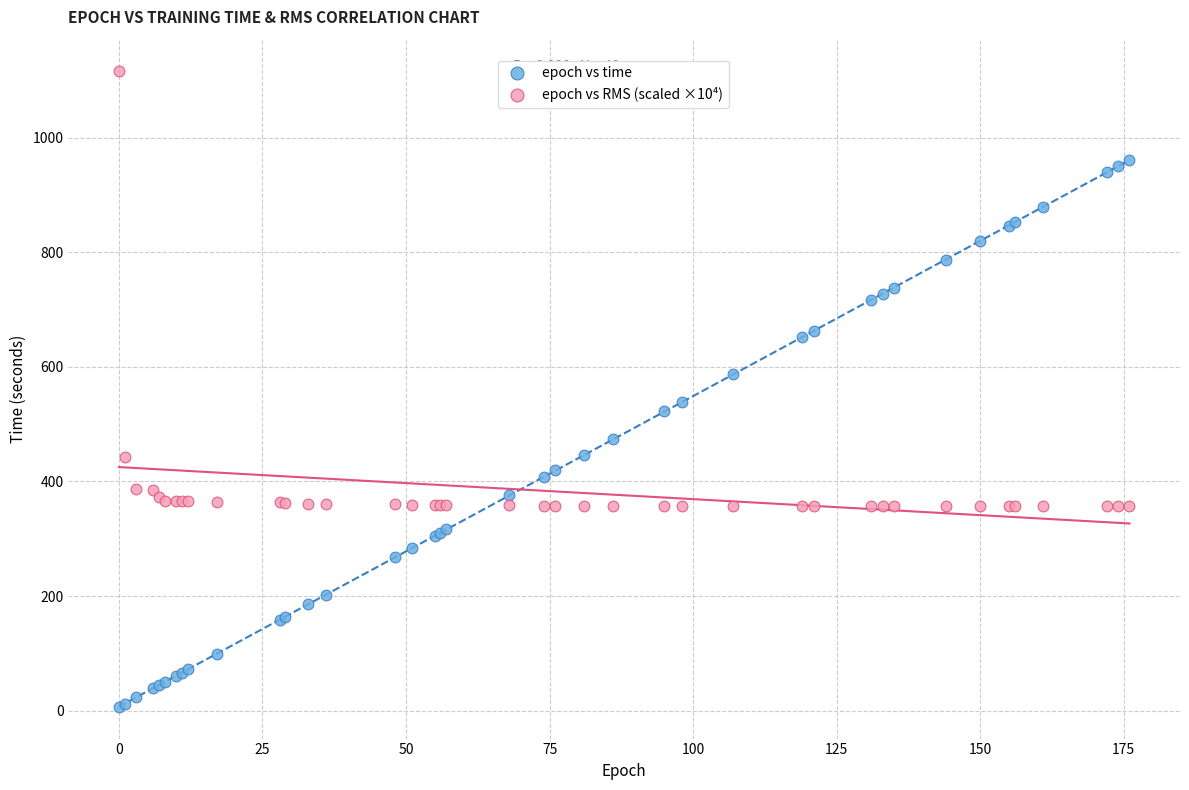

Which series contains the highest Y value?

epoch vs RMS (scaled ×10⁴)